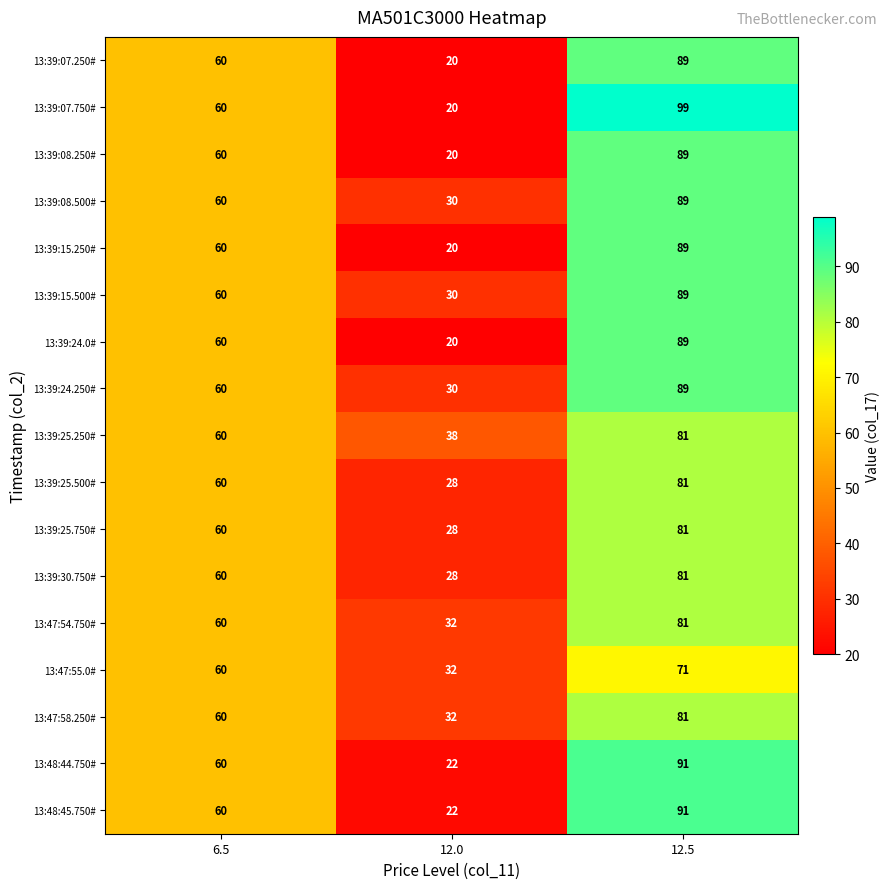

At which label is 13:39:25.250# closest to 59?

6.5